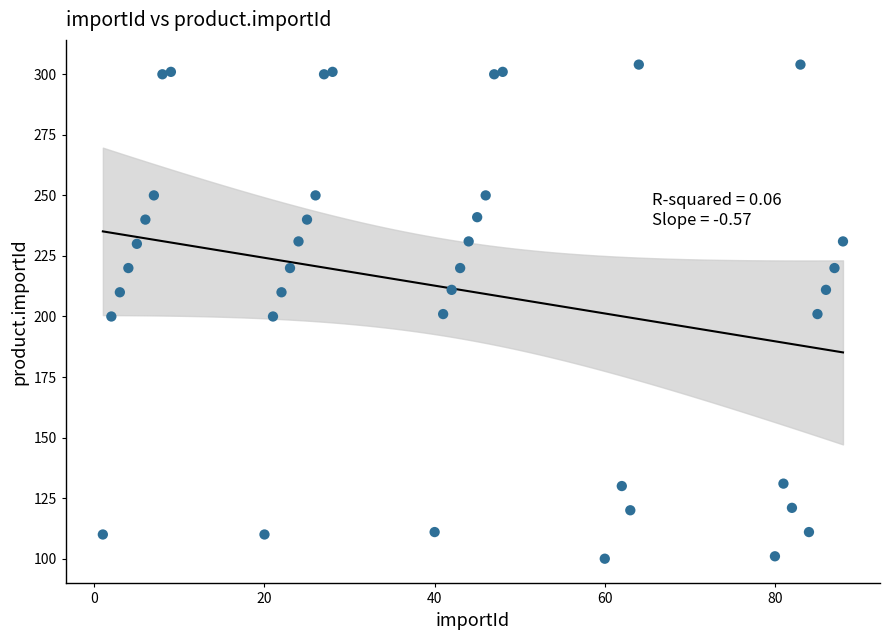

What is the range of X values (max minus min)?

87